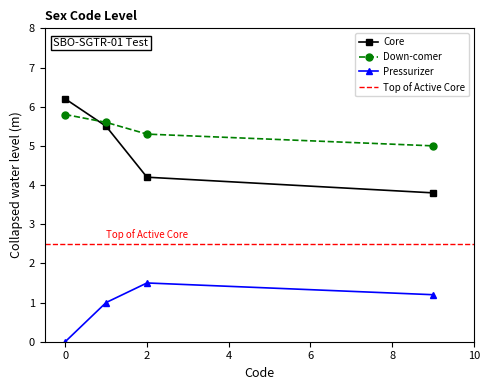

True or false: Down-comer and Pressurizer intersect in this chart.

False